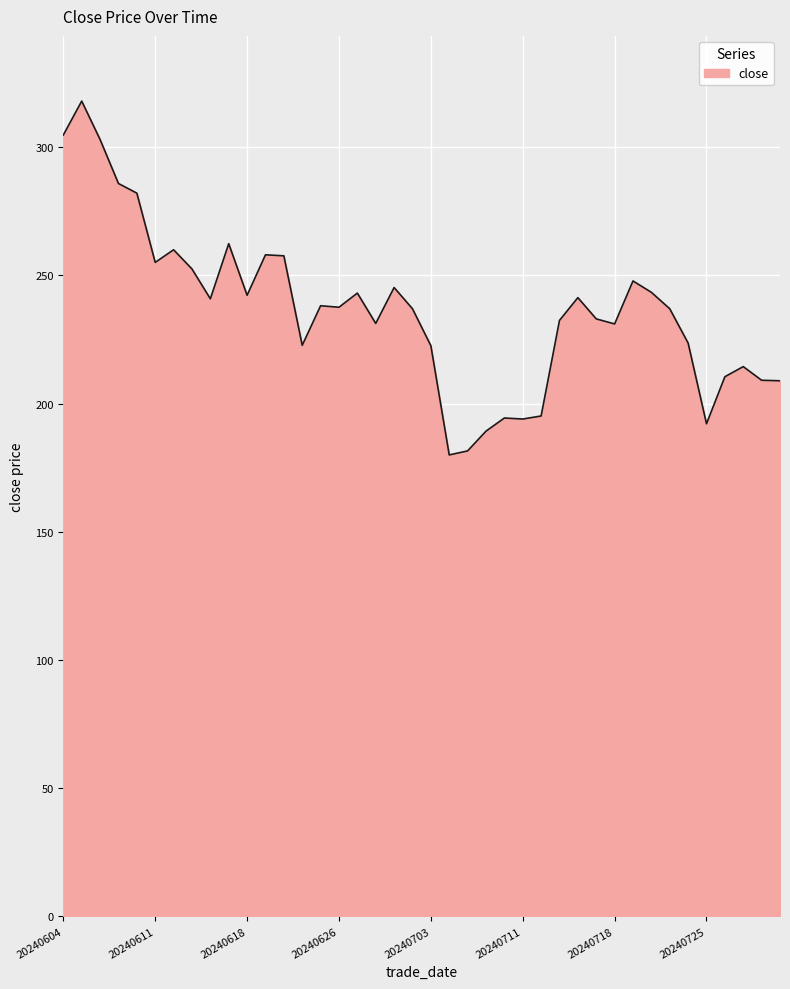

What is the smallest value displayed?

179.9